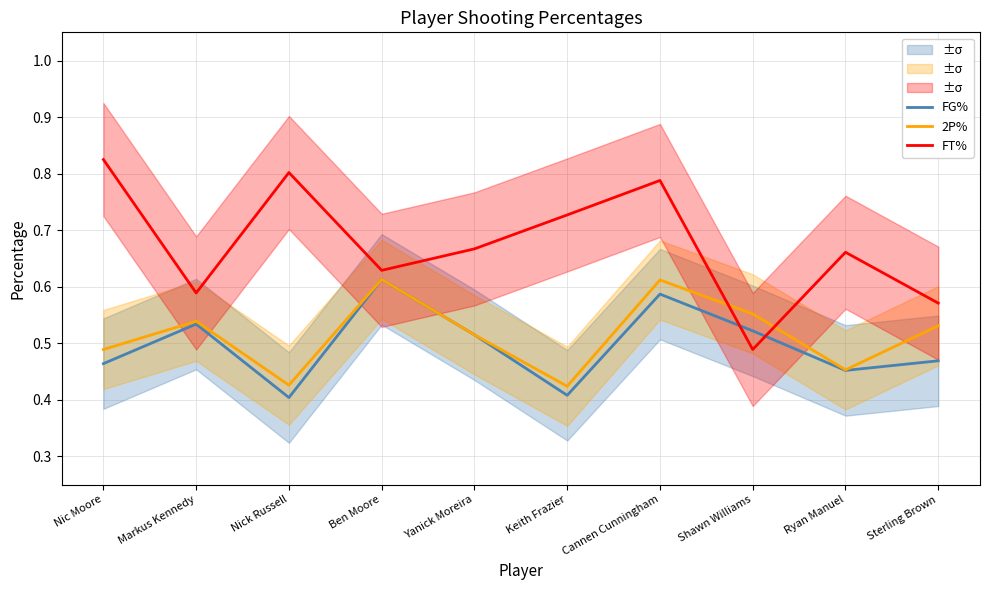

What is the label of the 2nd point from the left?

Markus Kennedy